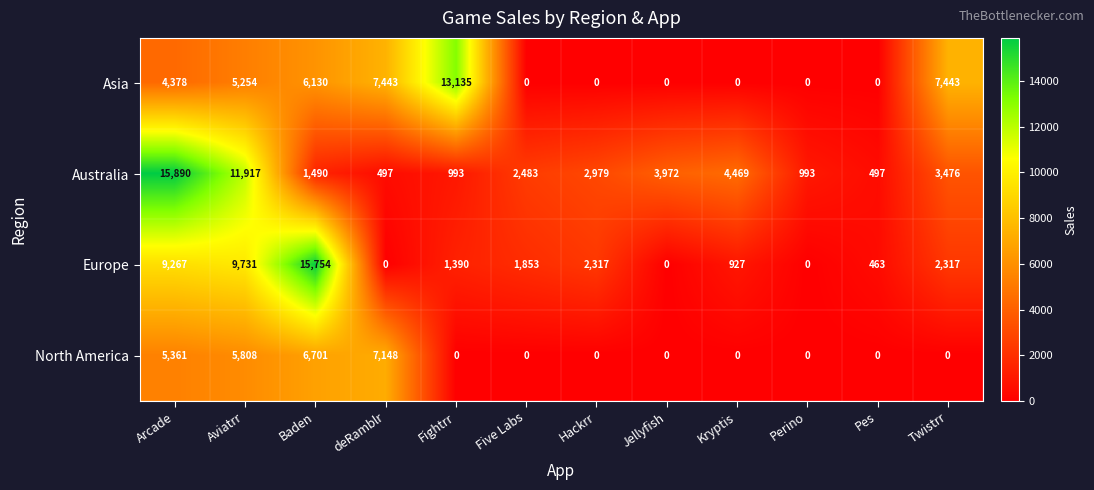

How many data points in North America are above 0?

4